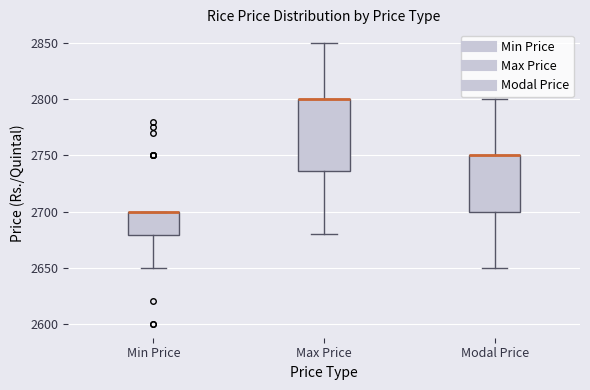

Where does the lower whisker of the box for Min Price end on the y-axis? The values are not printed on the chart, so give them approximately, as read against the axis.

2650